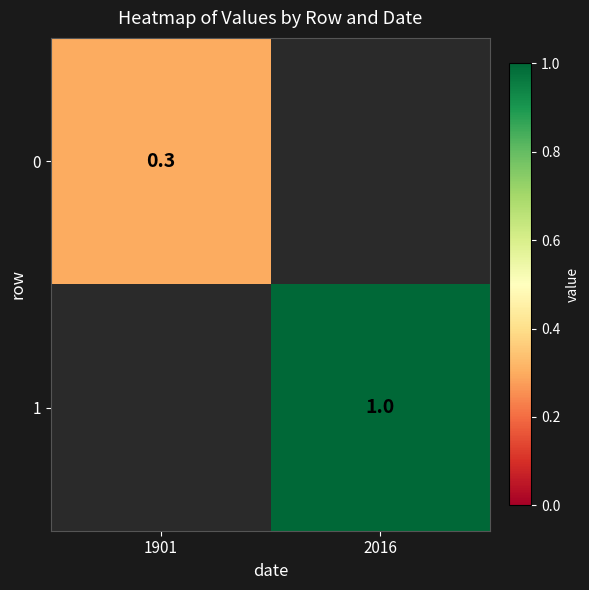

True or false: 0 has a value of 0.4 at 1901.

False